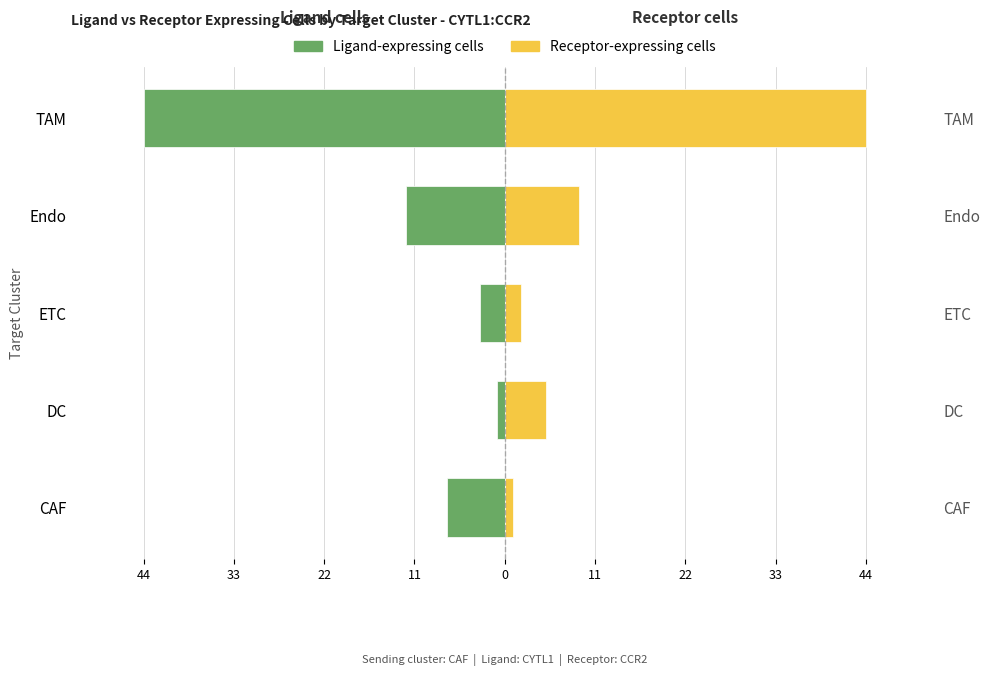

How many bars are there in each group?

2